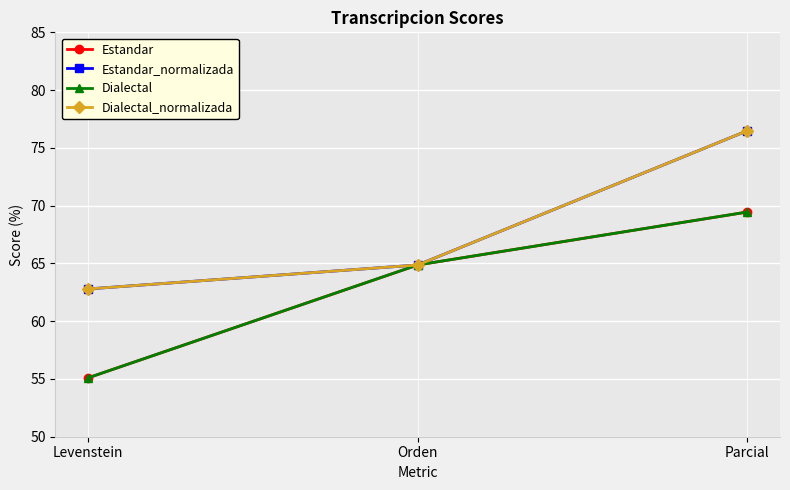

Is this an area chart (filled region under the line)?

No